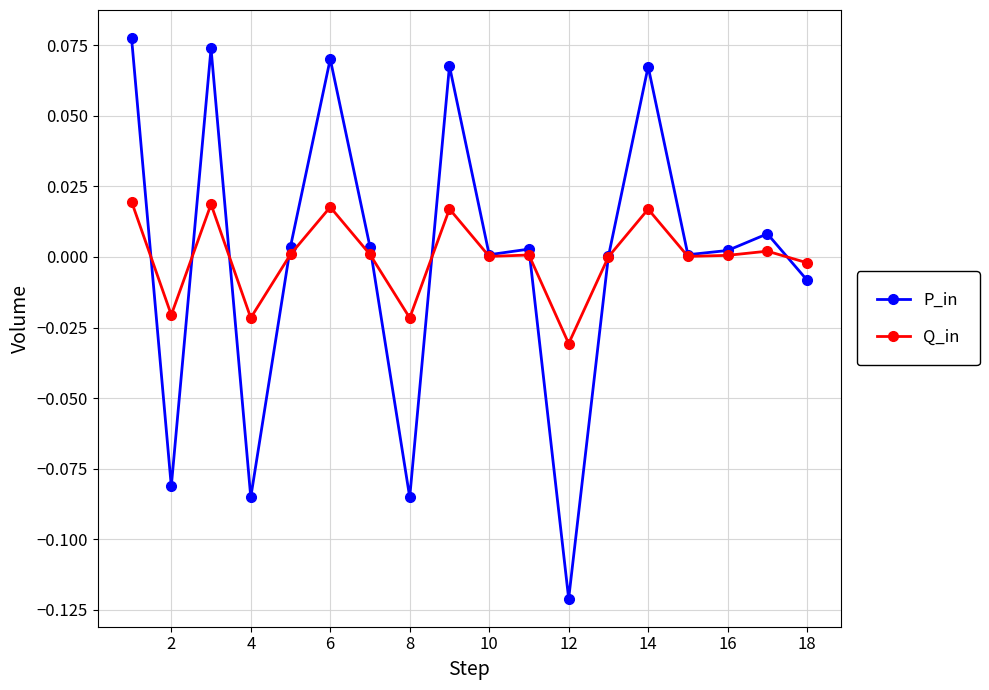

True or false: P_in has more than 2 interior local peaks.

True